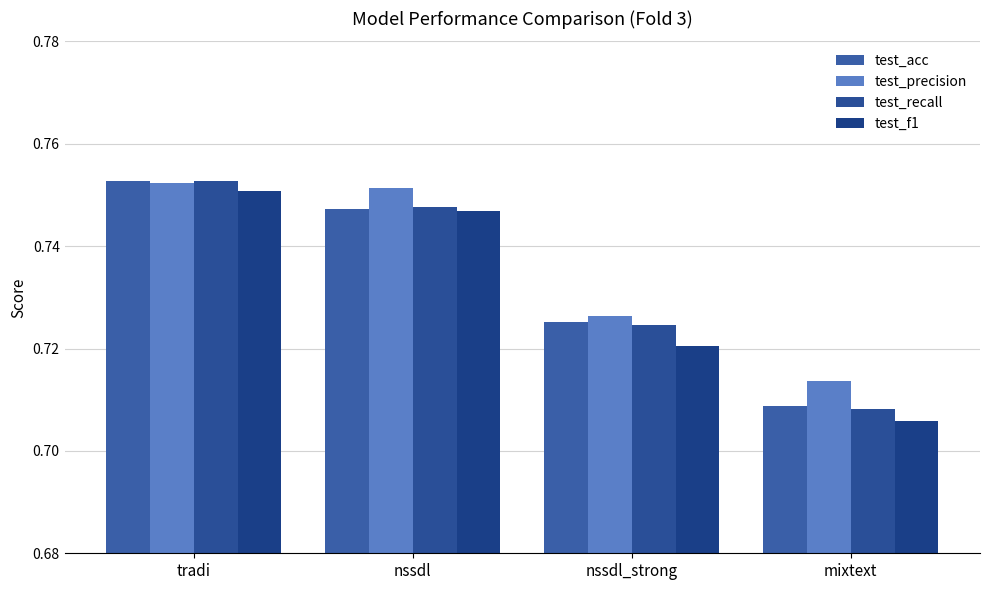

Reading right to left, extract all data points from this chart.

test_acc: mixtext=0.7	nssdl_strong=0.7	nssdl=0.7	tradi=0.8
test_precision: mixtext=0.7	nssdl_strong=0.7	nssdl=0.8	tradi=0.8
test_recall: mixtext=0.7	nssdl_strong=0.7	nssdl=0.7	tradi=0.8
test_f1: mixtext=0.7	nssdl_strong=0.7	nssdl=0.7	tradi=0.8